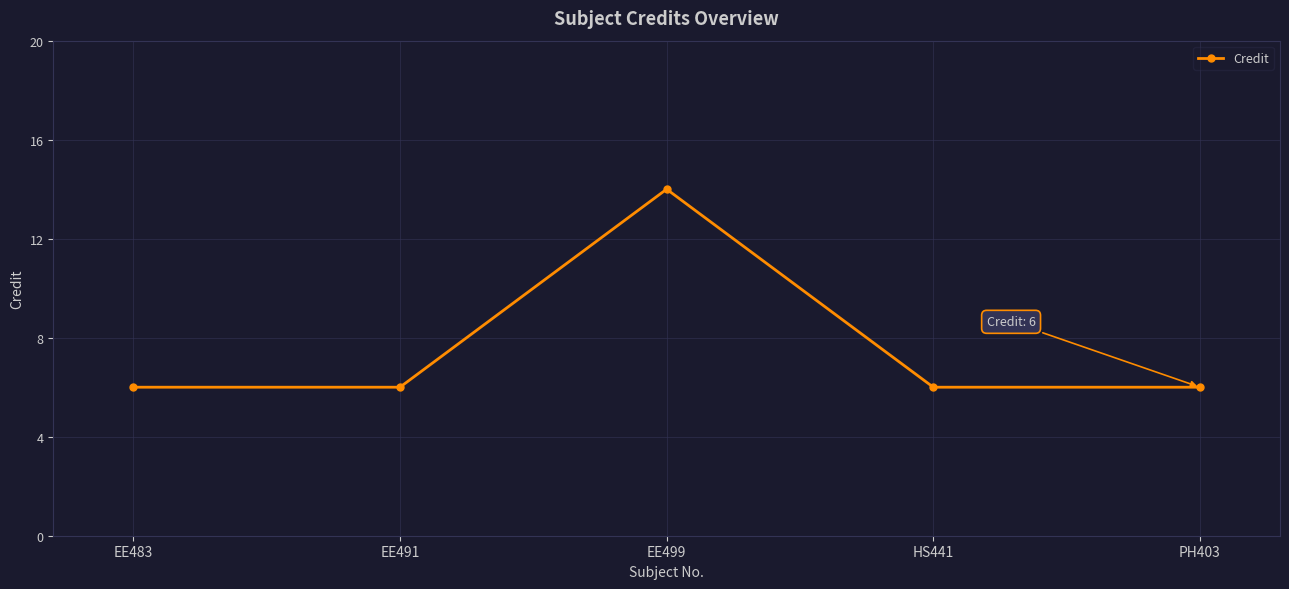

What position from the right is EE483?

5